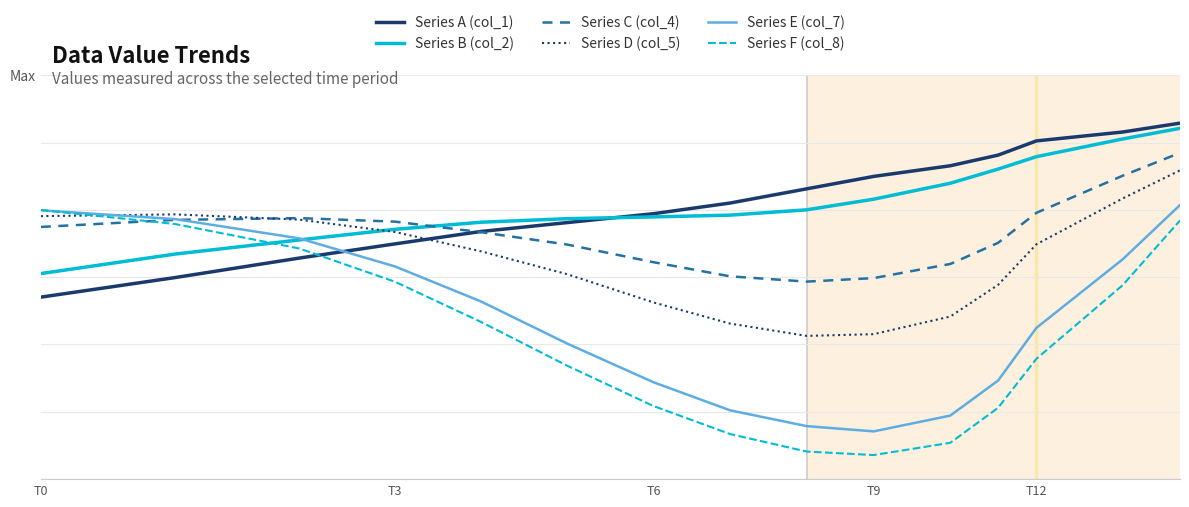

What are all the series names shown in the legend?

Series A (col_1), Series B (col_2), Series C (col_4), Series D (col_5), Series E (col_7), Series F (col_8)